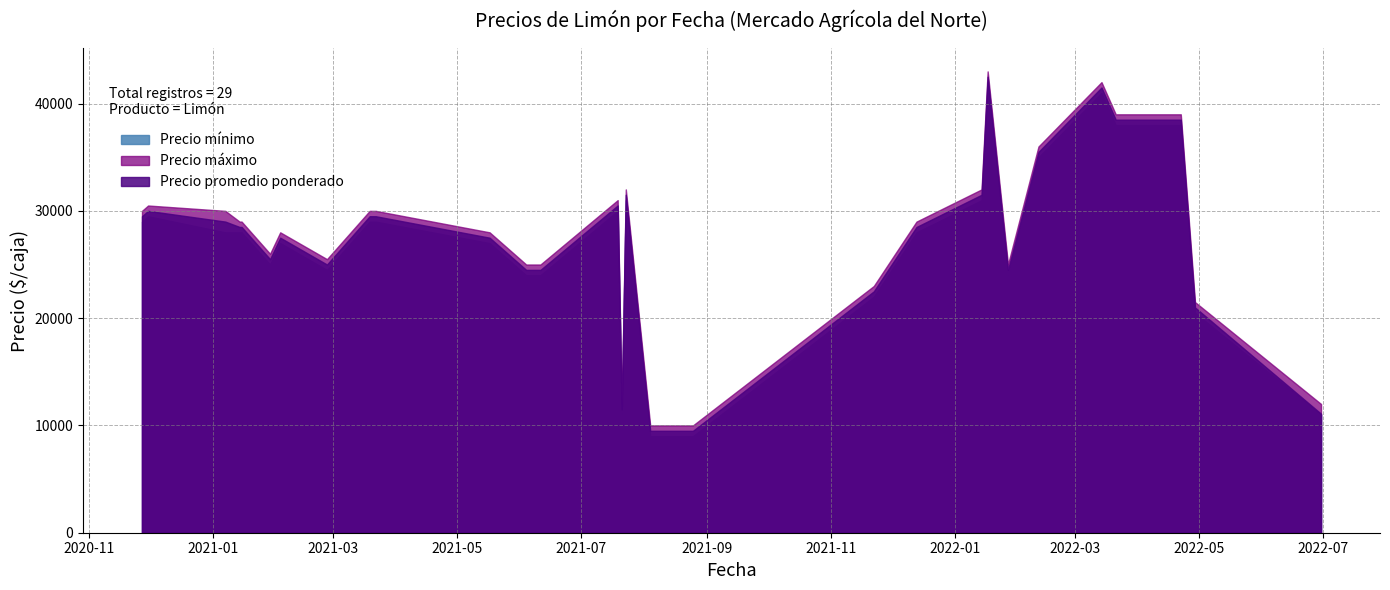

What are all the series names shown in the legend?

Precio mínimo, Precio máximo, Precio promedio ponderado